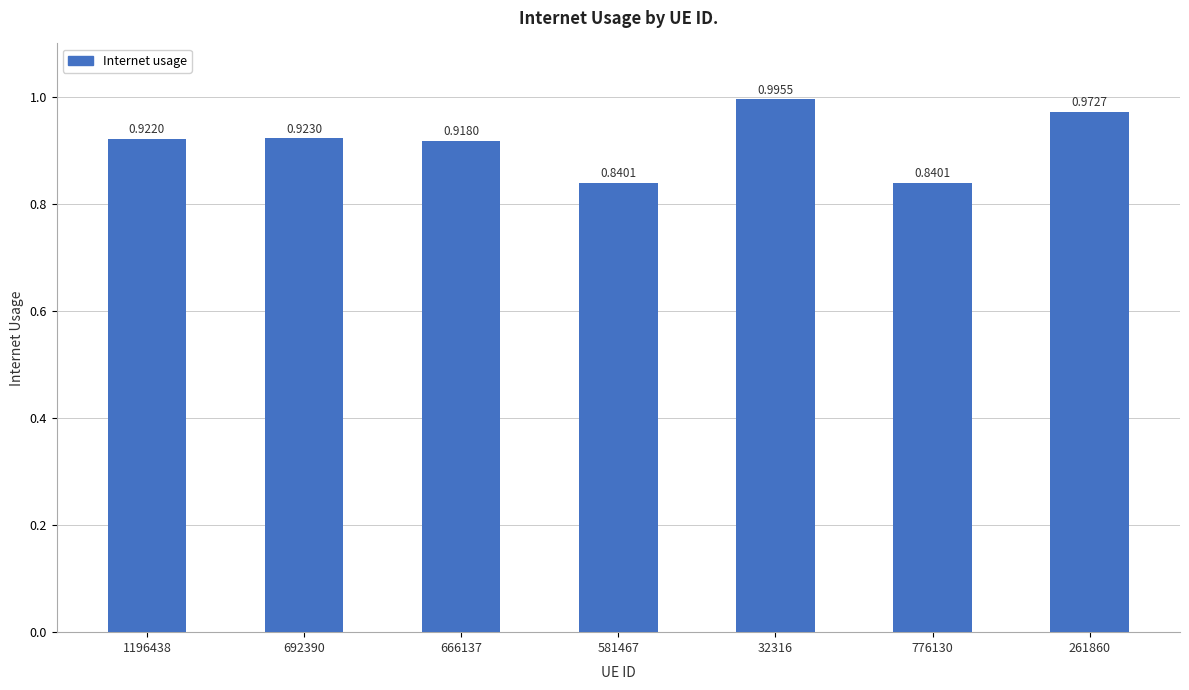

What is the difference between the values at 261860 and 666137?

0.1